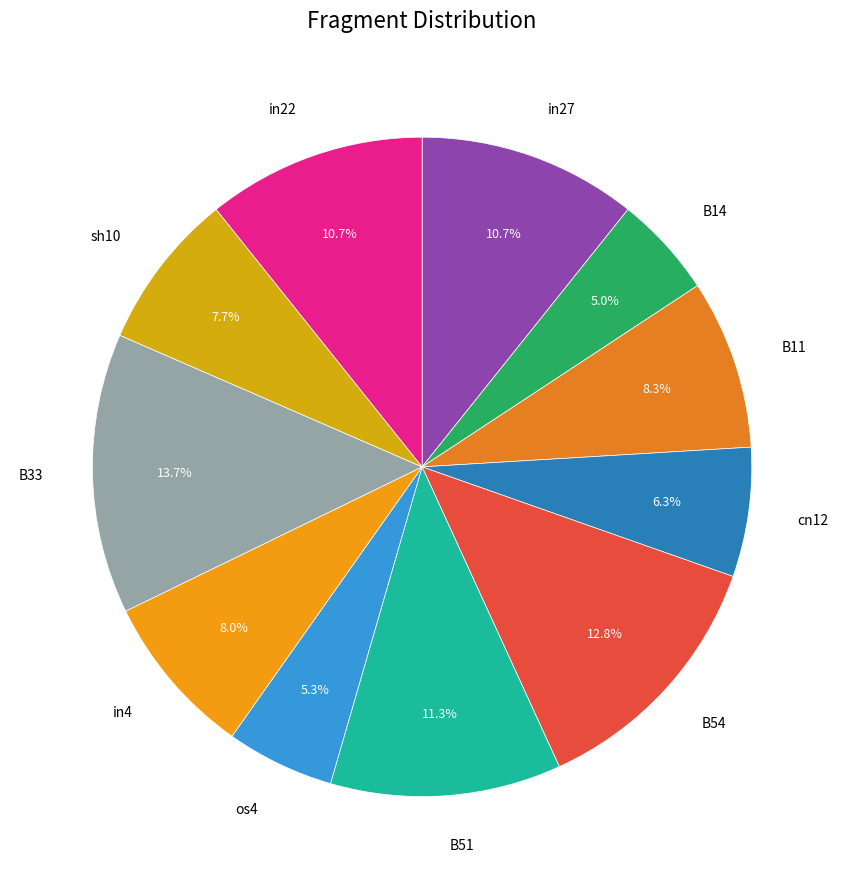

To the nearest percent, what is the difference between the B33 and B54 slice percentages?

1%